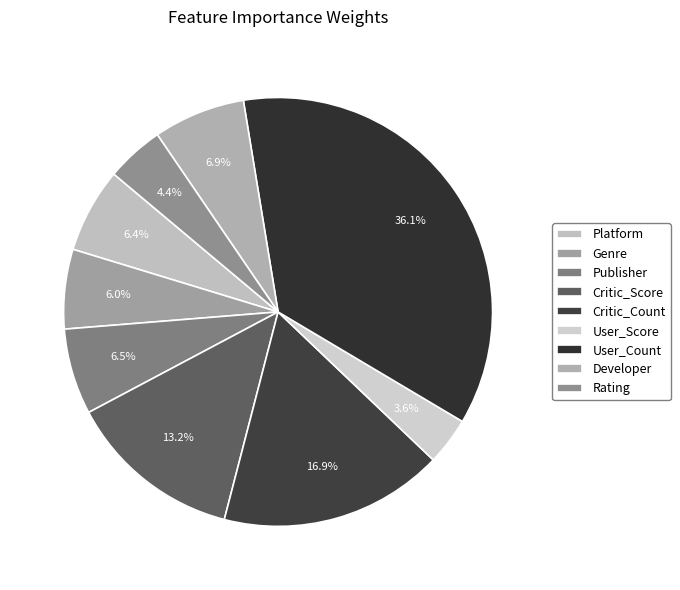

To the nearest percent, what is the difference between the largest and smallest slice percentages?

33%